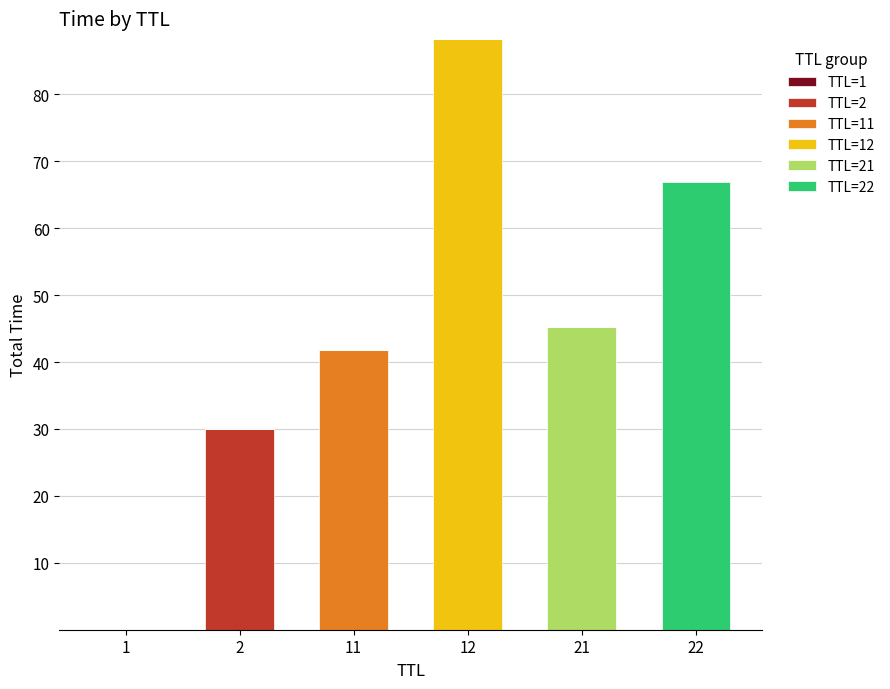

At which category is the sum across all series the highest?

12